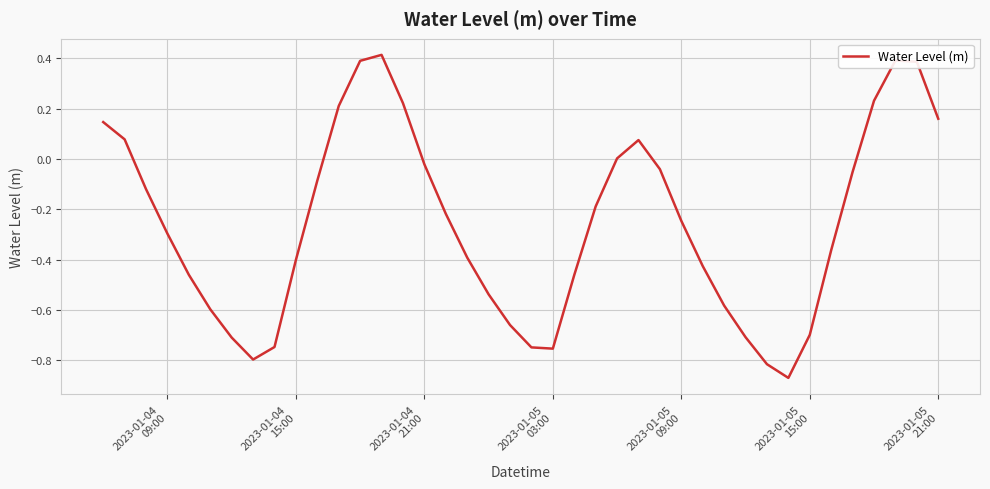

What is the difference between the maximum and minimum values?

1.3